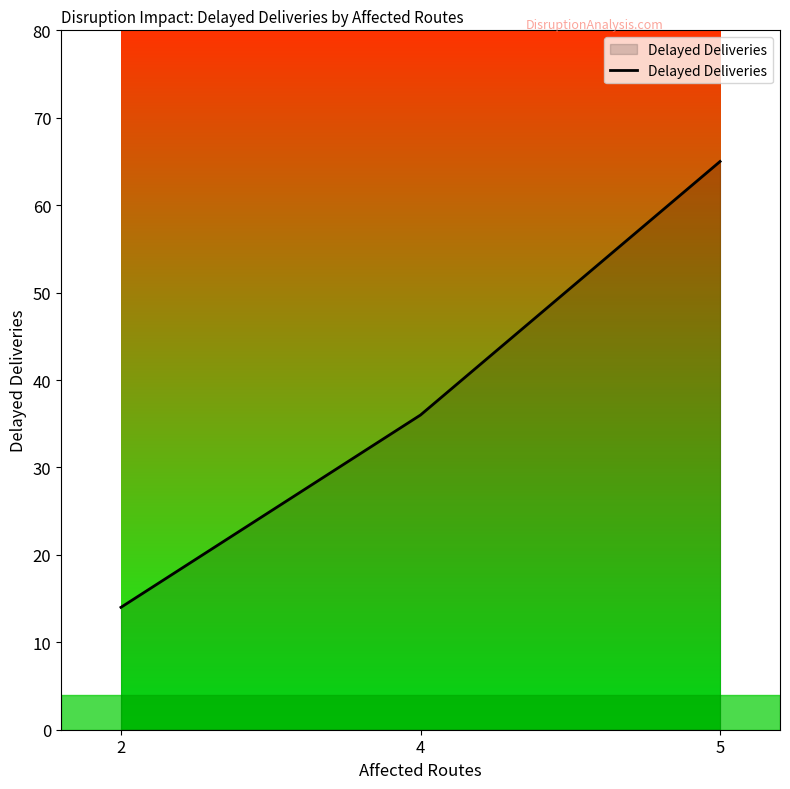

How many values are between 14 and 65?

3